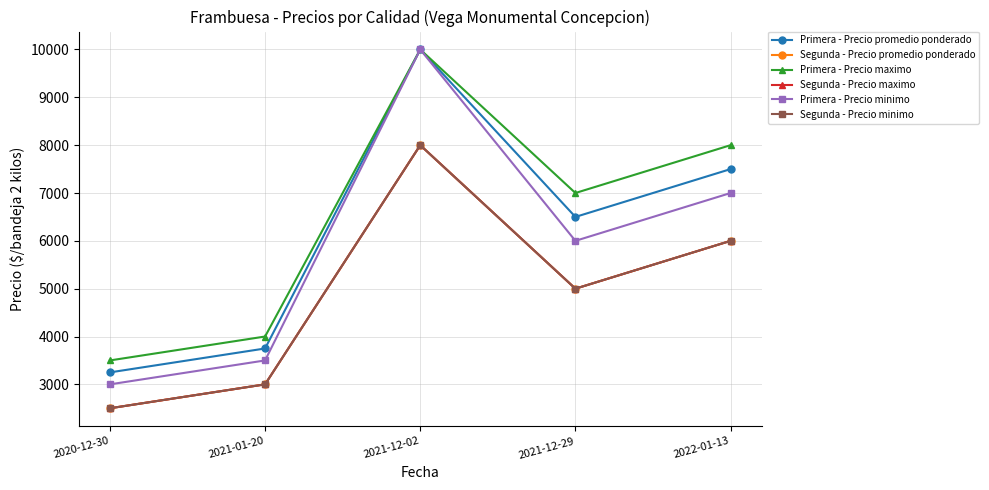

What is the difference between the Primera - Precio maximo values at 2021-12-02 and 2021-12-29?

3000